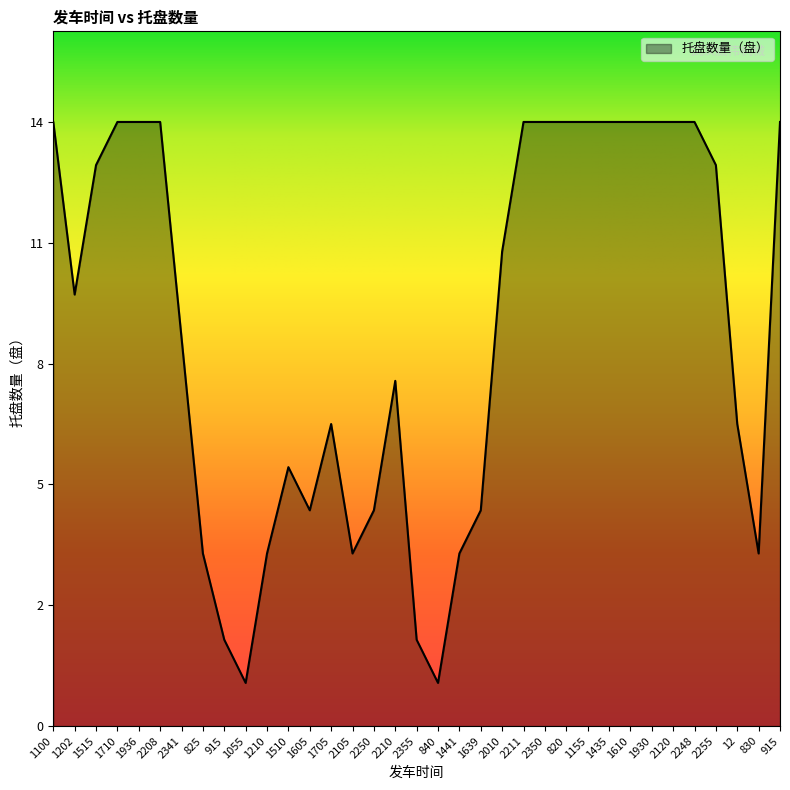

What is the difference between the maximum and second lowest values?

13